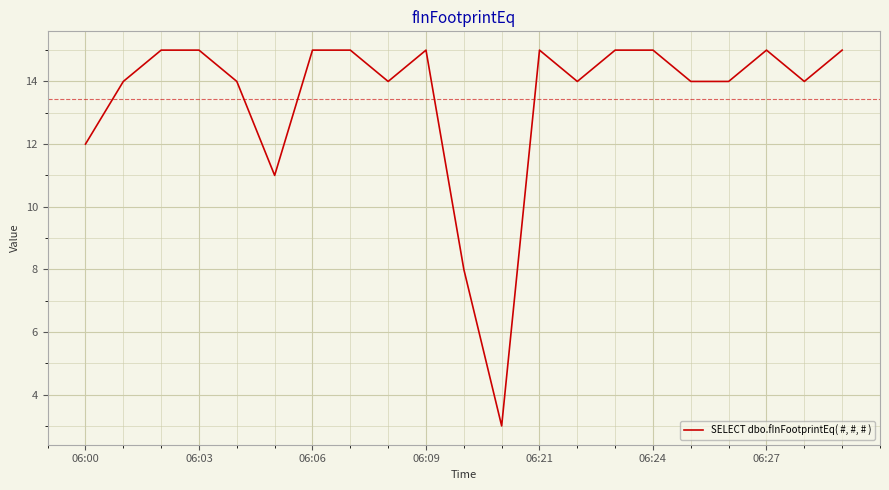

What is the maximum value shown in the chart?

15